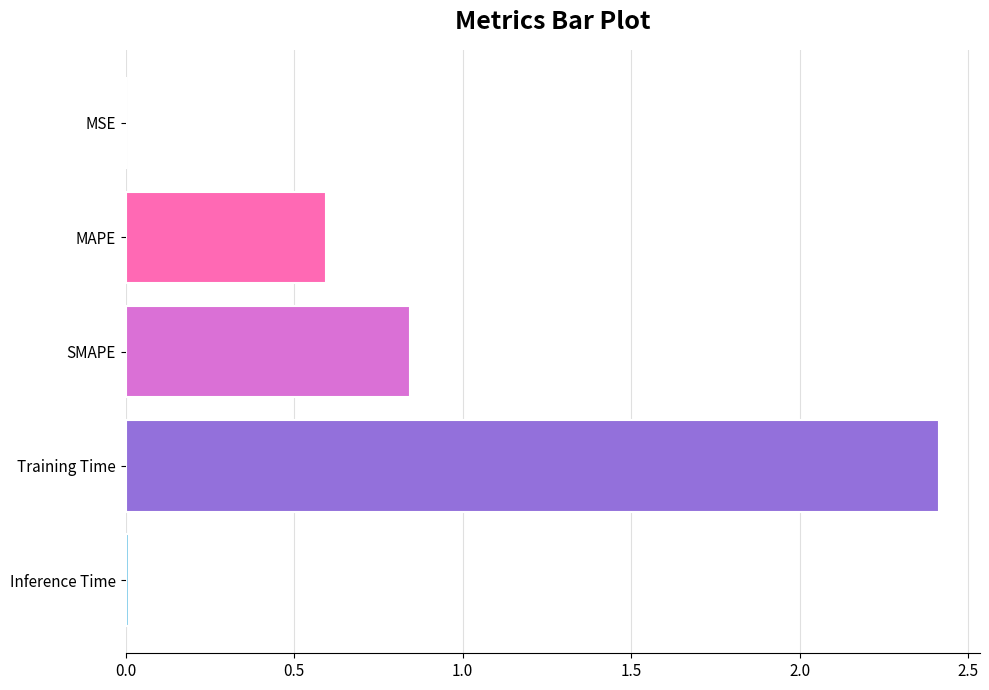

Are the bars grouped side by side (vs. stacked)?

No